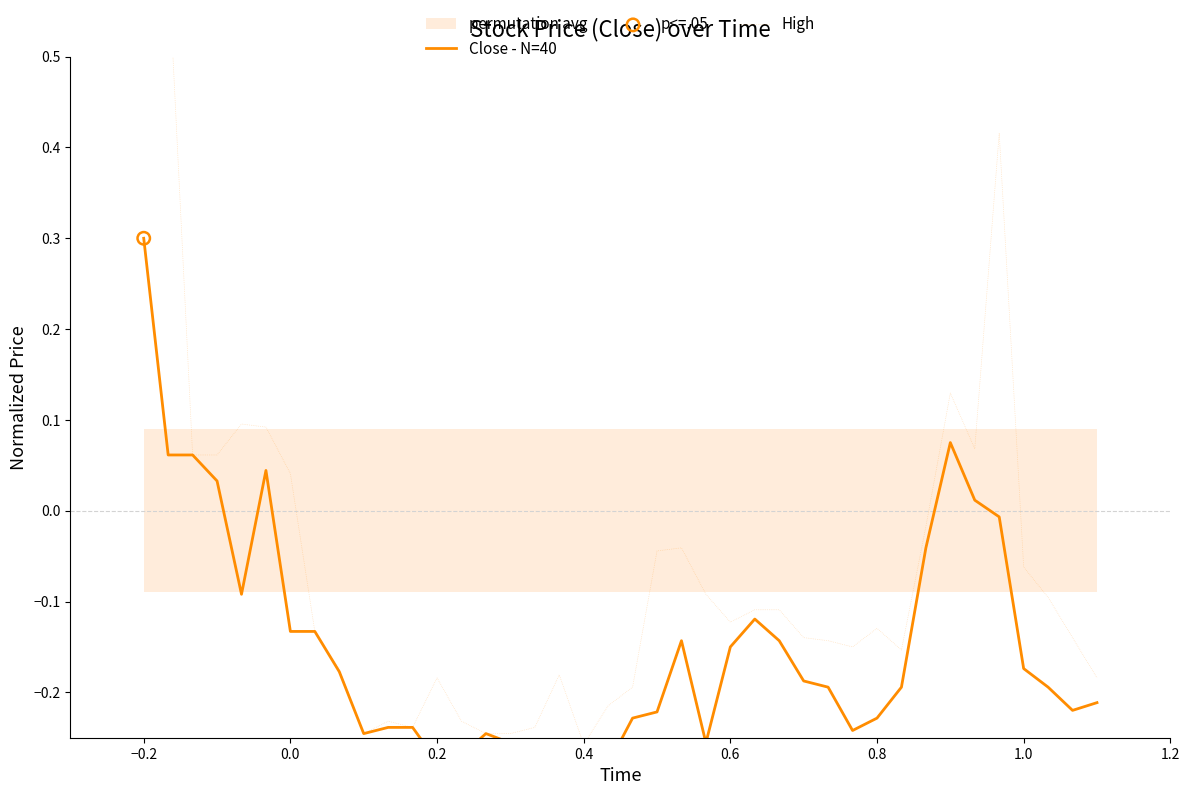

Which series has the largest total across all categories?

High